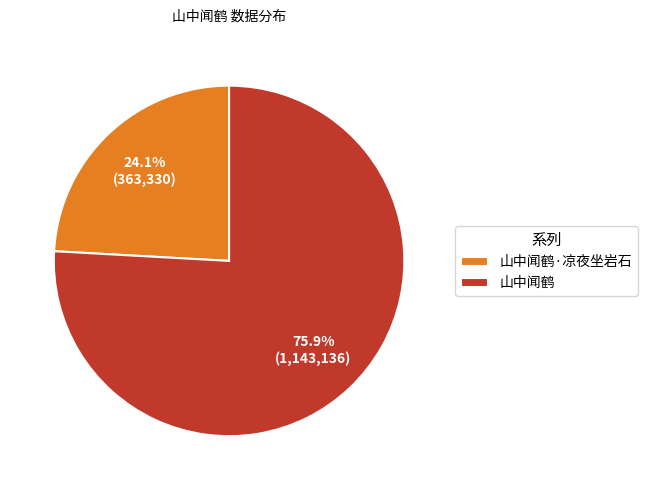

How many slices are in this pie chart?

2